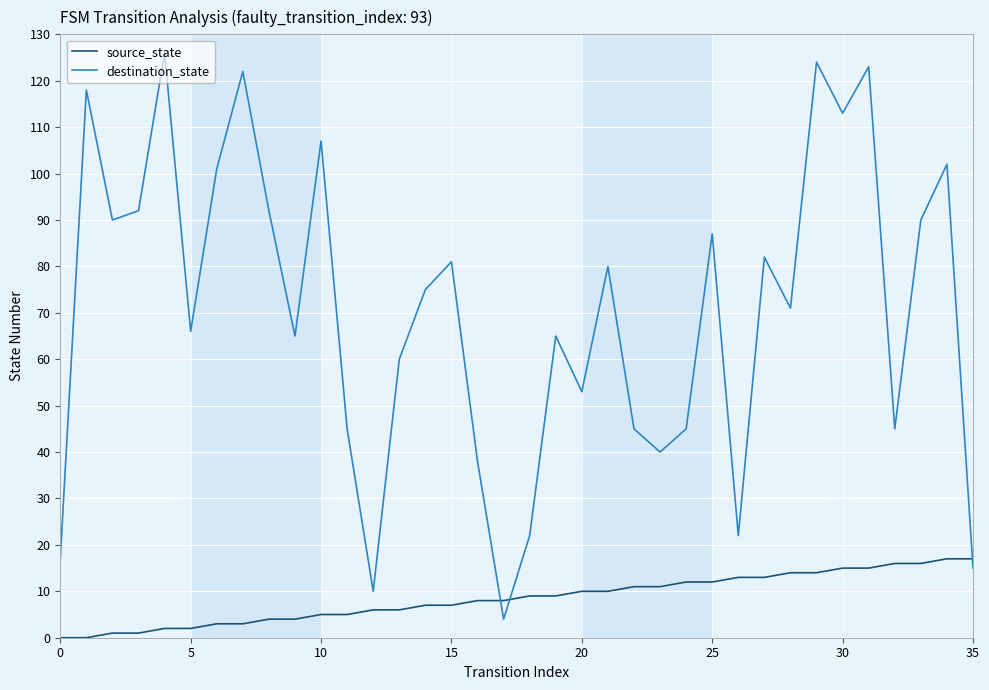

How many intersections are there between destination_state and source_state?

3